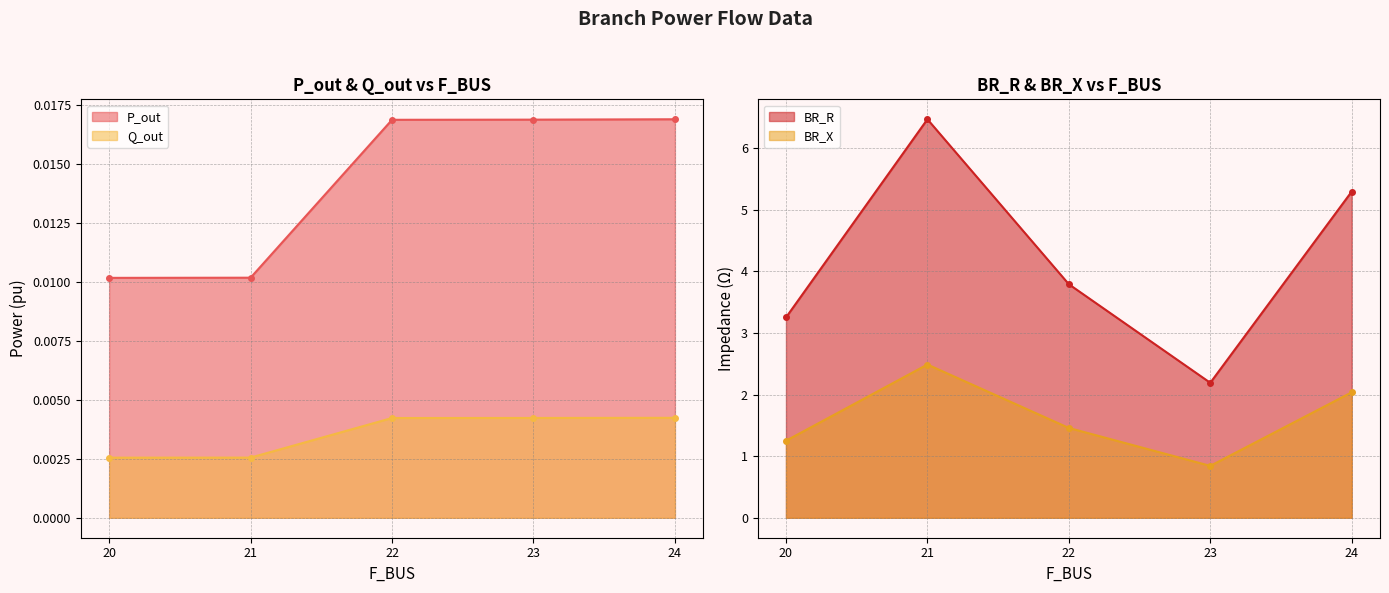

Which series changed the most between 20 and 22?

BR_R